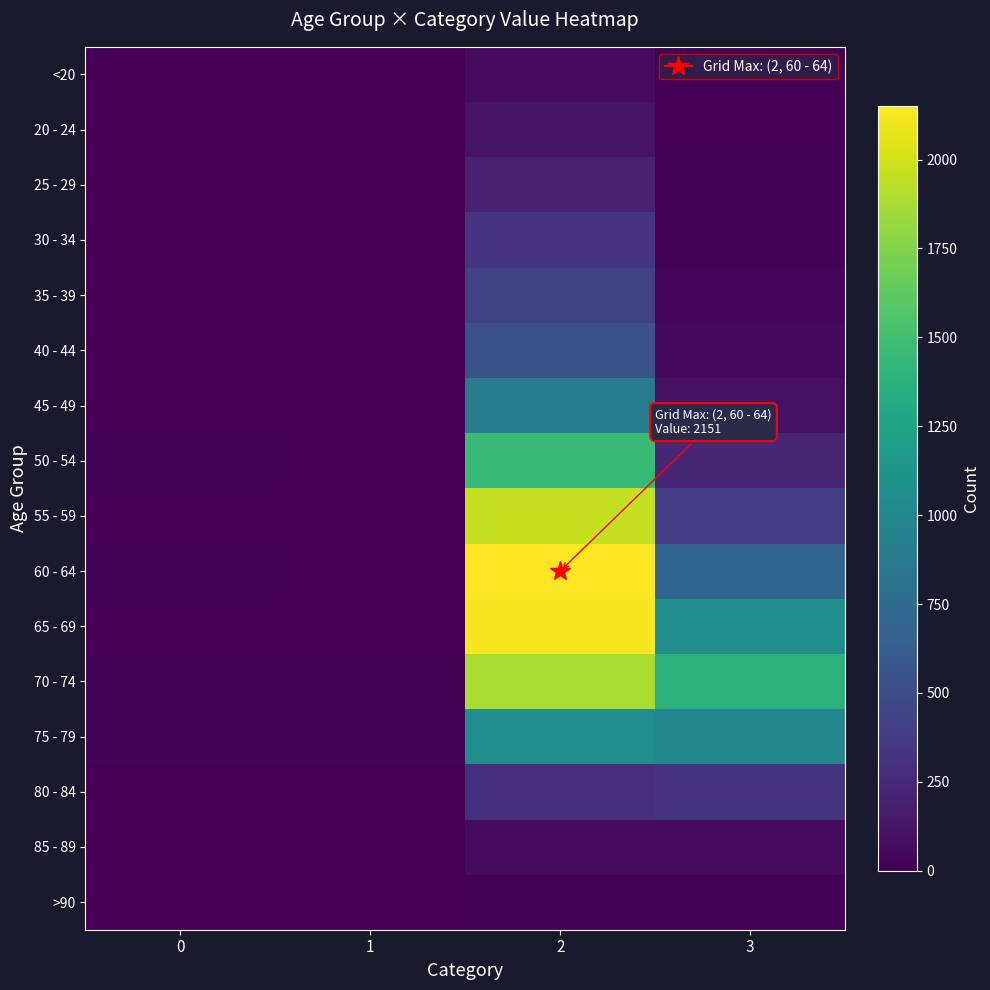

Reading left to right, list all the values displayed in this chart.

<20: 0=0	1=1	2=62	3=7
20 - 24: 0=1	1=0	2=121	3=2
25 - 29: 0=0	1=0	2=196	3=13
30 - 34: 0=0	1=2	2=333	3=14
35 - 39: 0=2	1=1	2=420	3=26
40 - 44: 0=0	1=1	2=530	3=53
45 - 49: 0=2	1=1	2=915	3=97
50 - 54: 0=9	1=3	2=1450	3=227
55 - 59: 0=8	1=6	2=1965	3=392
60 - 64: 0=11	1=8	2=2151	3=689
65 - 69: 0=6	1=6	2=2130	3=1057
70 - 74: 0=13	1=14	2=1882	3=1381
75 - 79: 0=10	1=12	2=1053	3=993
80 - 84: 0=7	1=4	2=296	3=333
85 - 89: 0=3	1=1	2=62	3=64
>90: 0=0	1=0	2=15	3=9